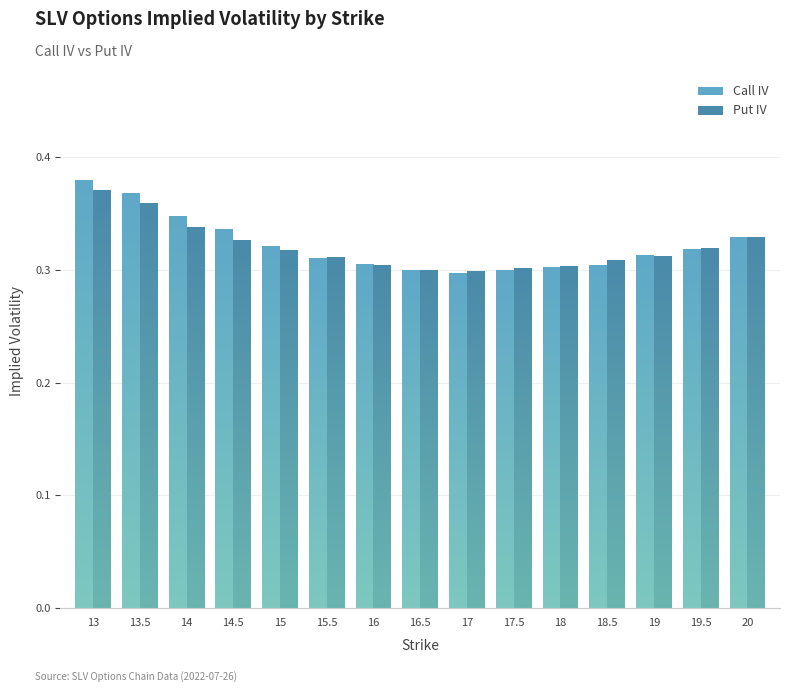

At 19, list the series in order from largest to smallest.

Call IV, Put IV